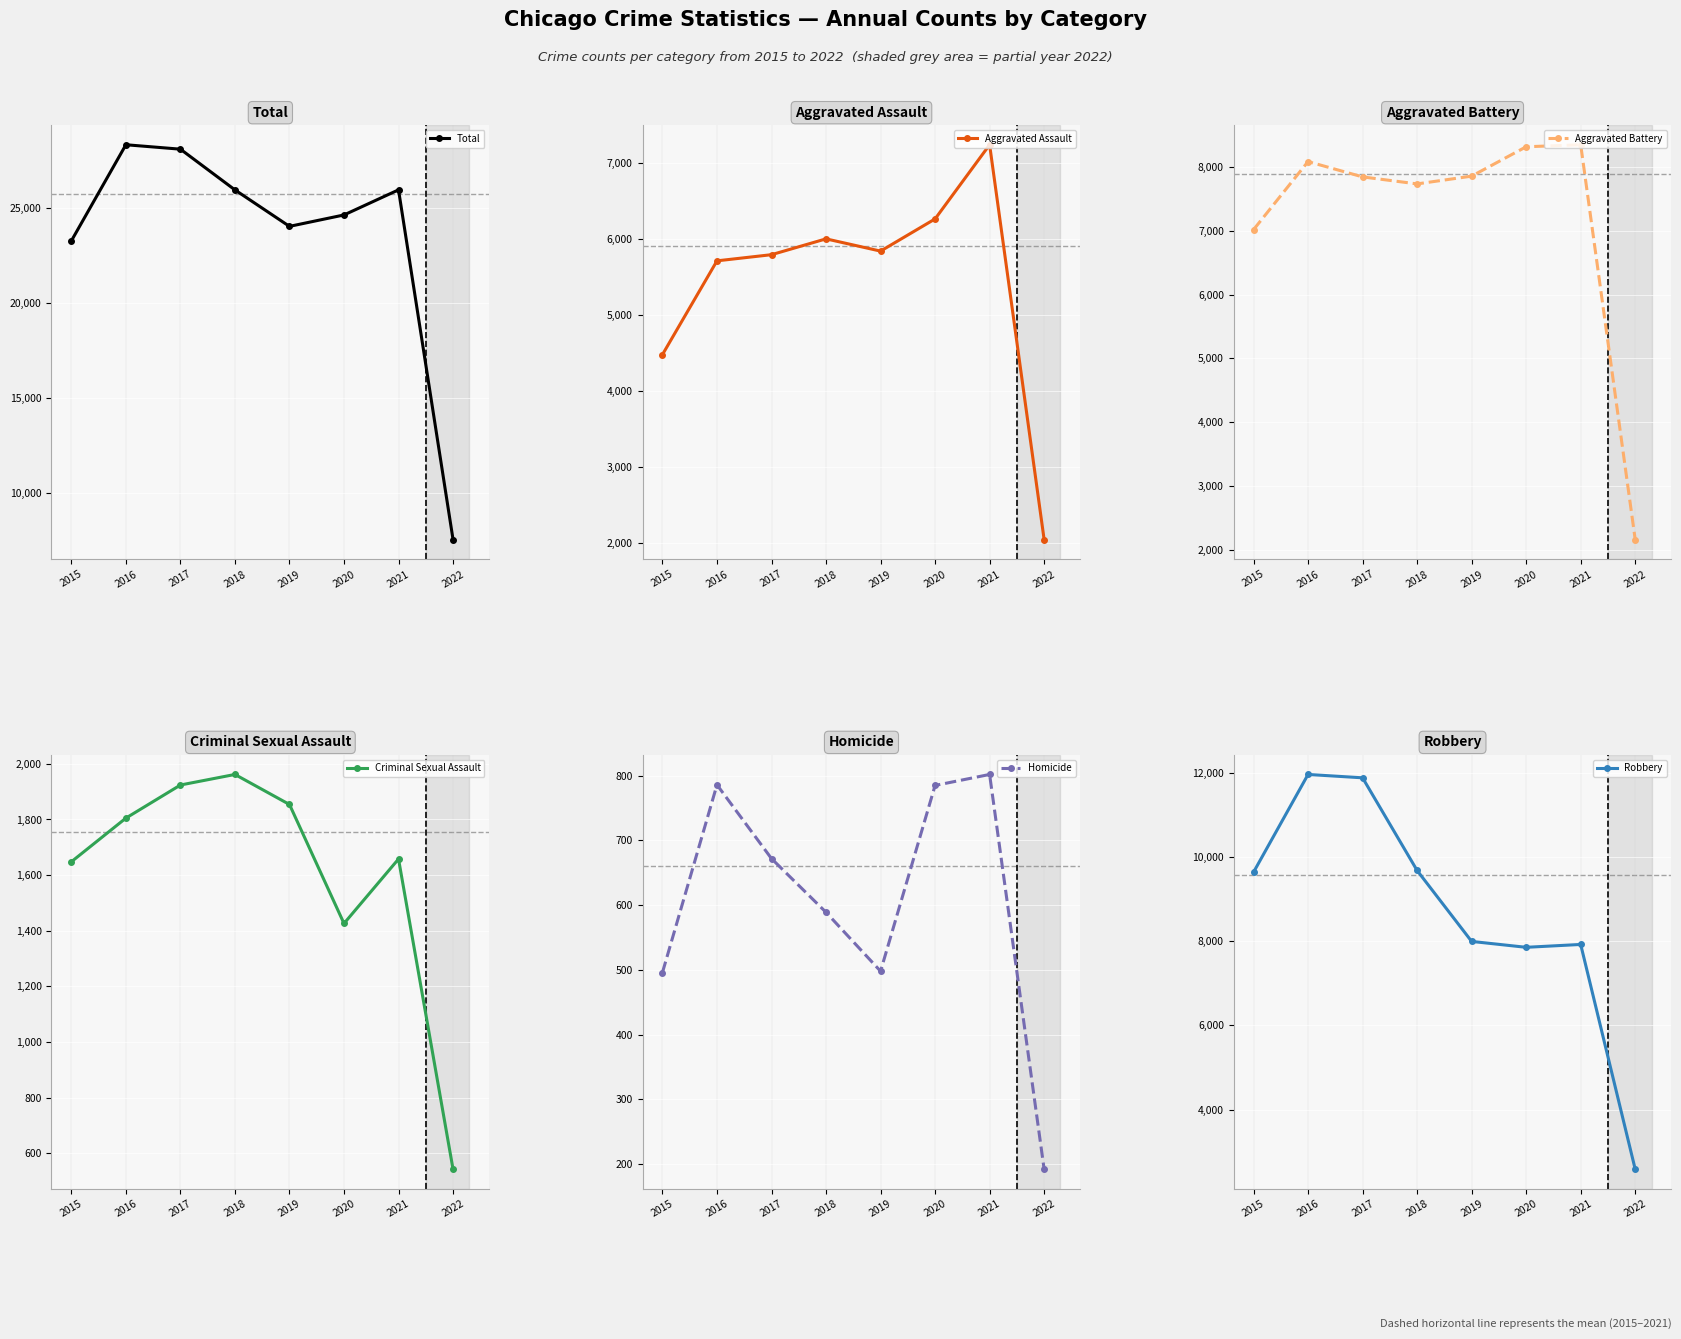

Which series has the widest spread of values?

Total